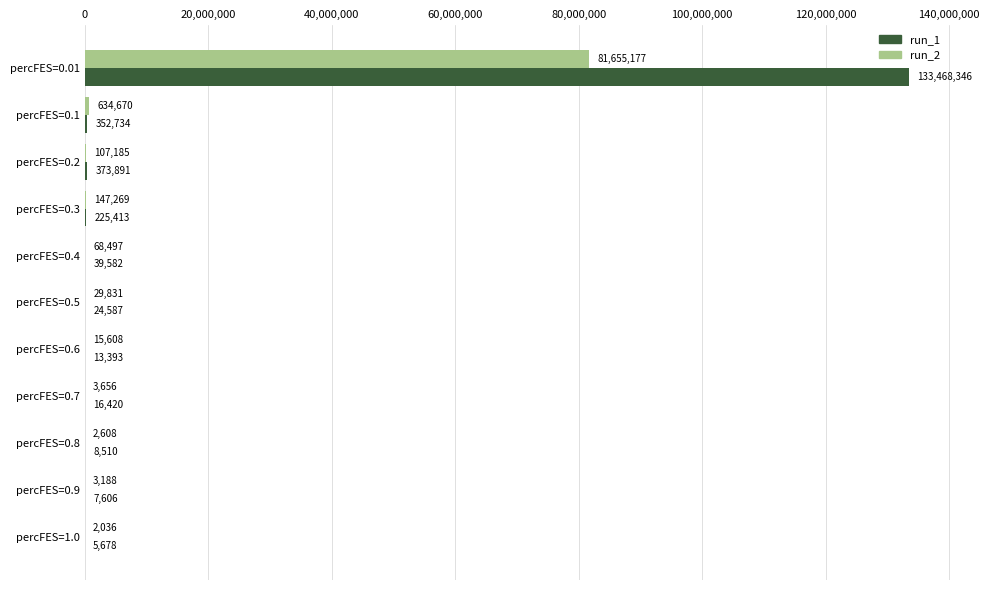

At which category is the sum across all series the highest?

percFES=0.01